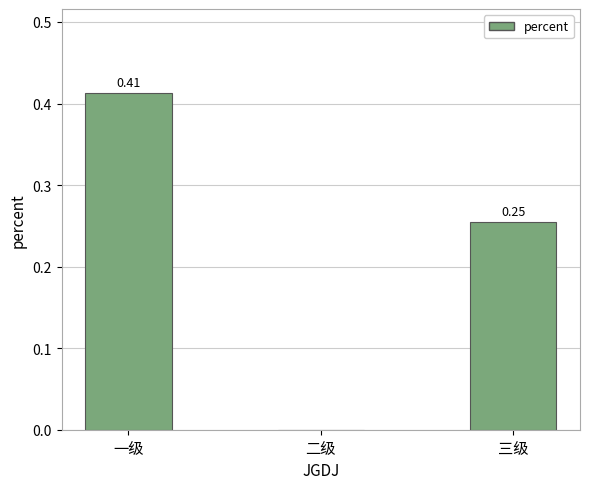

Is it true that the value at 三级 is 0.5?

False